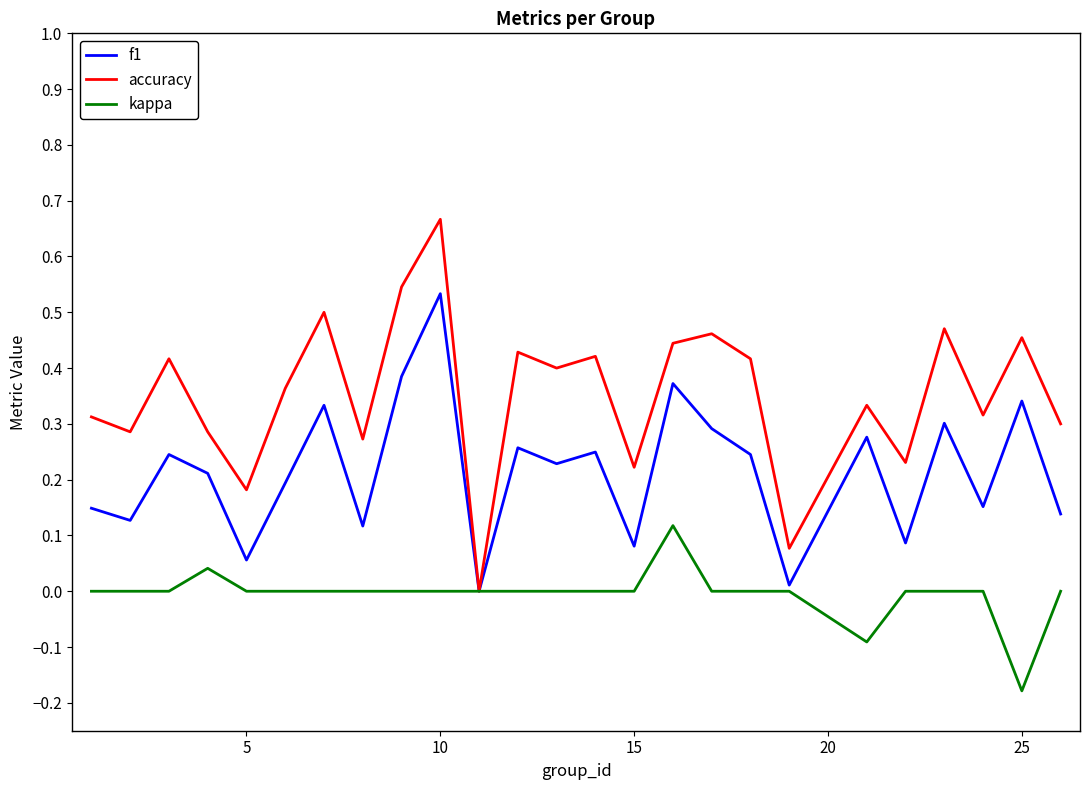

Rank the series by their average value, from highest to lowest.

accuracy, f1, kappa